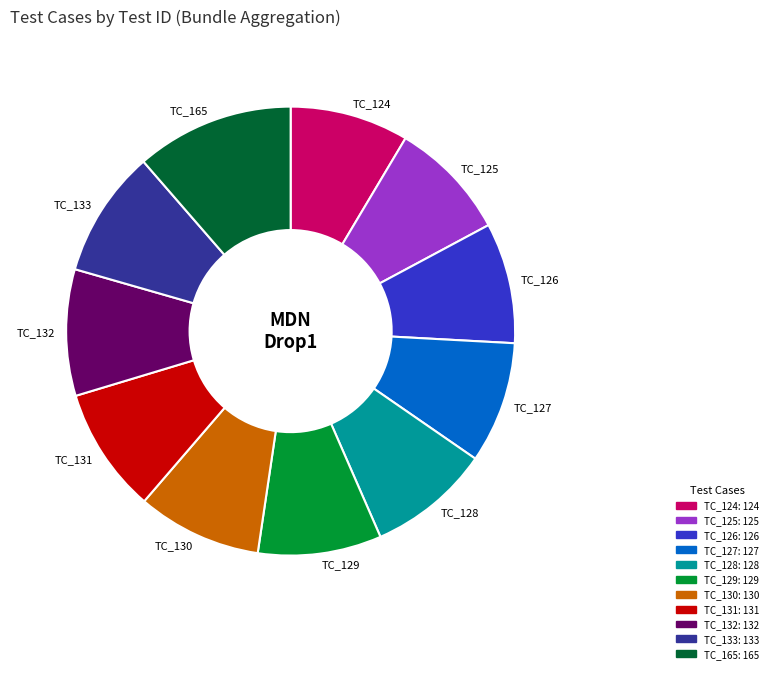

What is the ratio of the value at TC_127 to the value at TC_133?

1.0